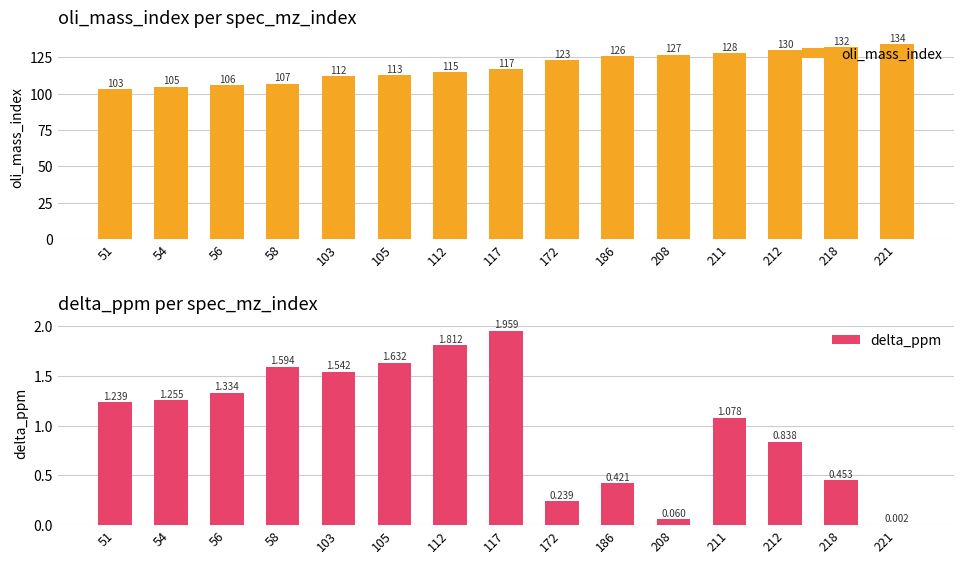

How many data points in oli_mass_index are less than 117?

7